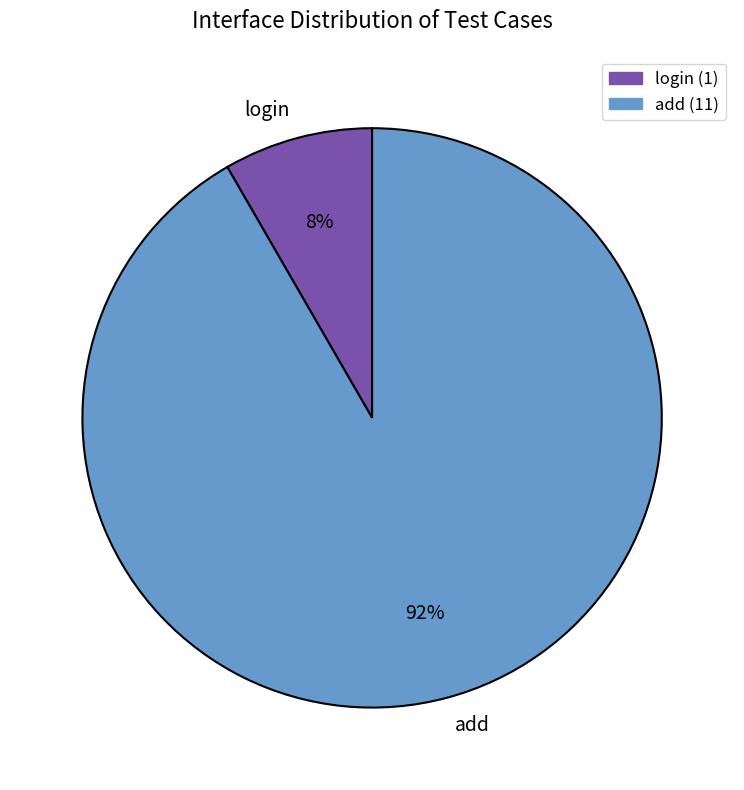

Does login represent more than half of the total?

No